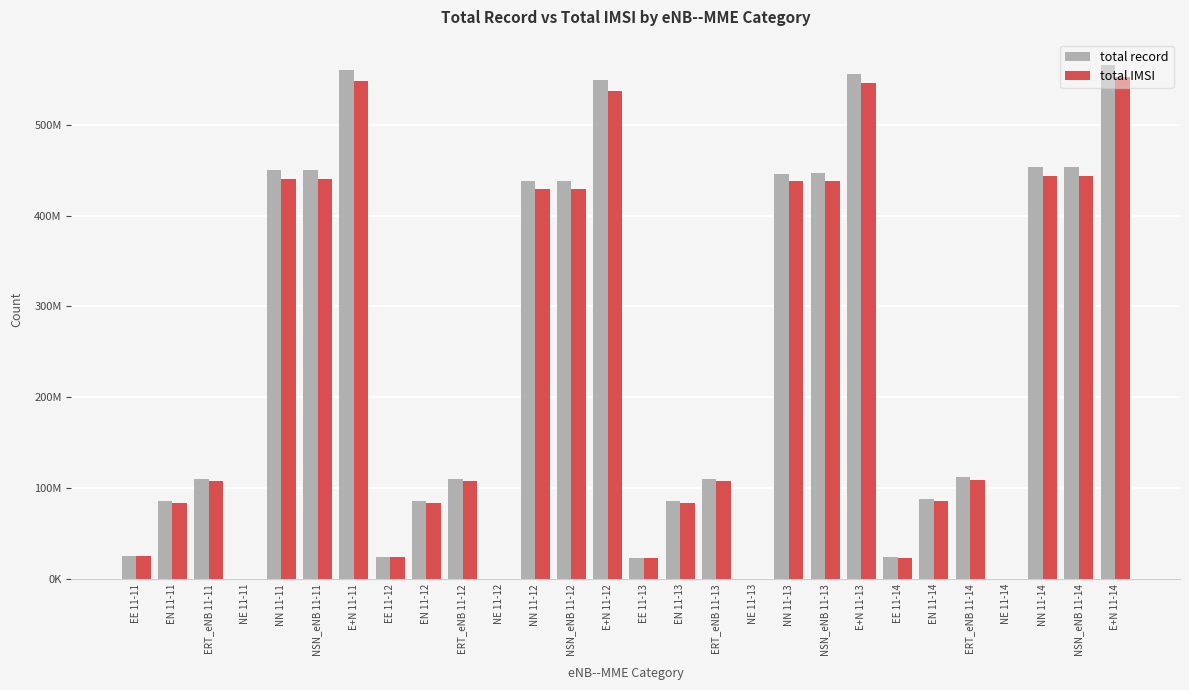

What is the total value across all series at E+N 11-13?

1101376026